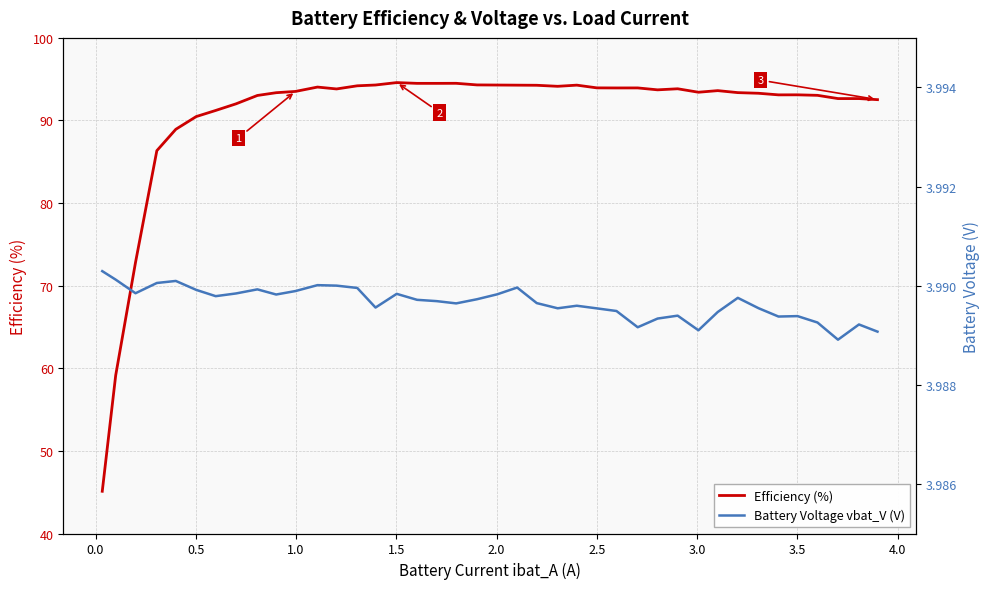

What is the maximum value for Efficiency (%)?

94.6